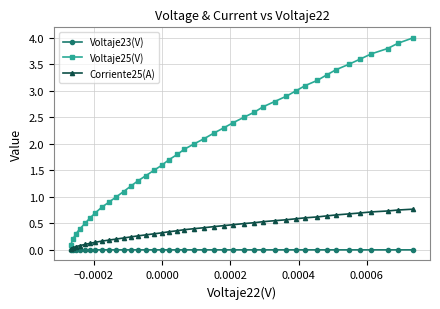

What is the value of the Voltaje25(V) point at the 20th from the left?

2.0